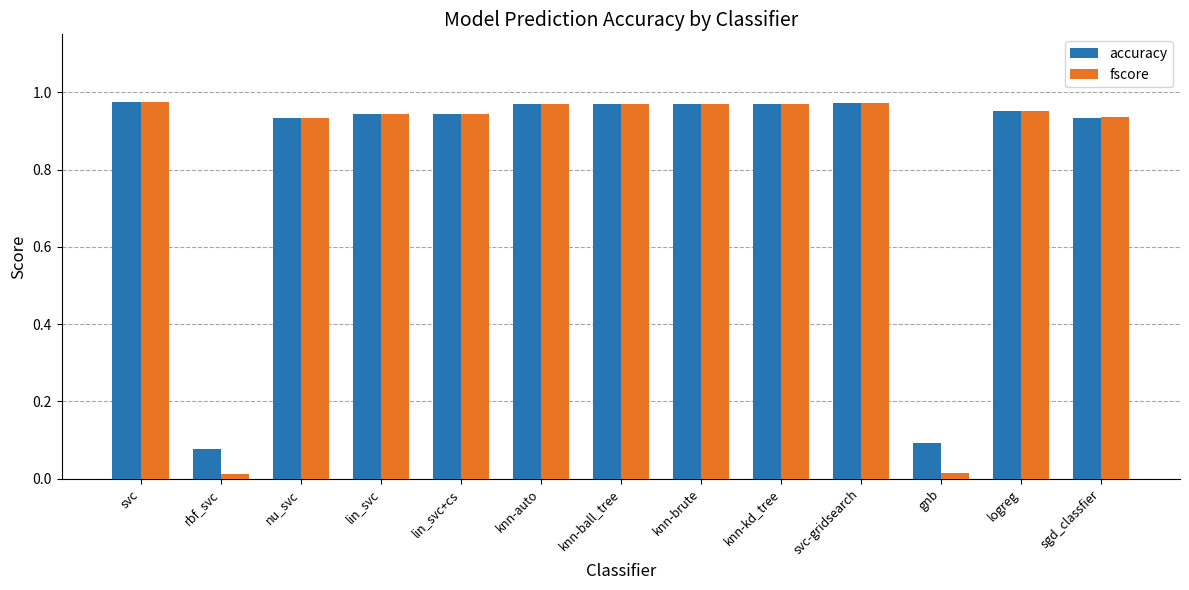

Is it true that accuracy equals 1.5 at knn-ball_tree?

False